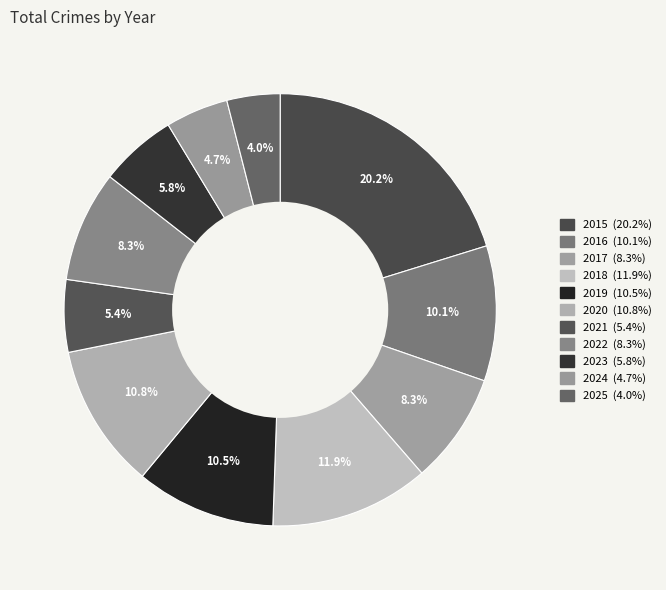

How many slices are in this pie chart?

11